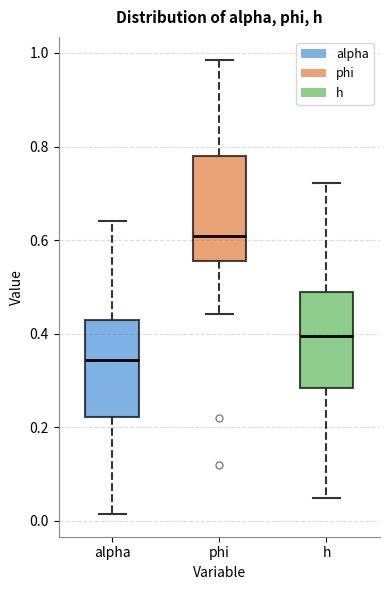

Reading left to right, transcribe this box plot: for each box, give where its median line is, the range the box spans, and where its two whiskers end, as read against the y-axis. The values are not printed on the chart, so give them approximately, as read against the axis.

alpha: median 0.34, box 0.22 to 0.42, whiskers 0.02 to 0.64
phi: median 0.60, box 0.56 to 0.78, whiskers 0.44 to 0.98
h: median 0.40, box 0.28 to 0.50, whiskers 0.04 to 0.72